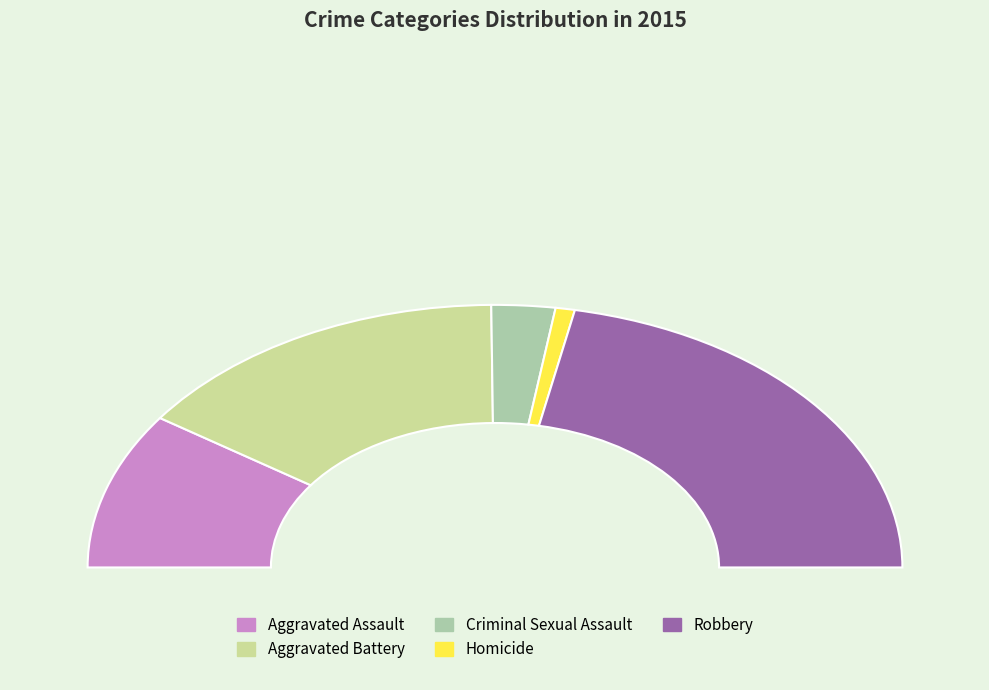

Do Criminal Sexual Assault and Robbery together represent more than half of the pie?

No